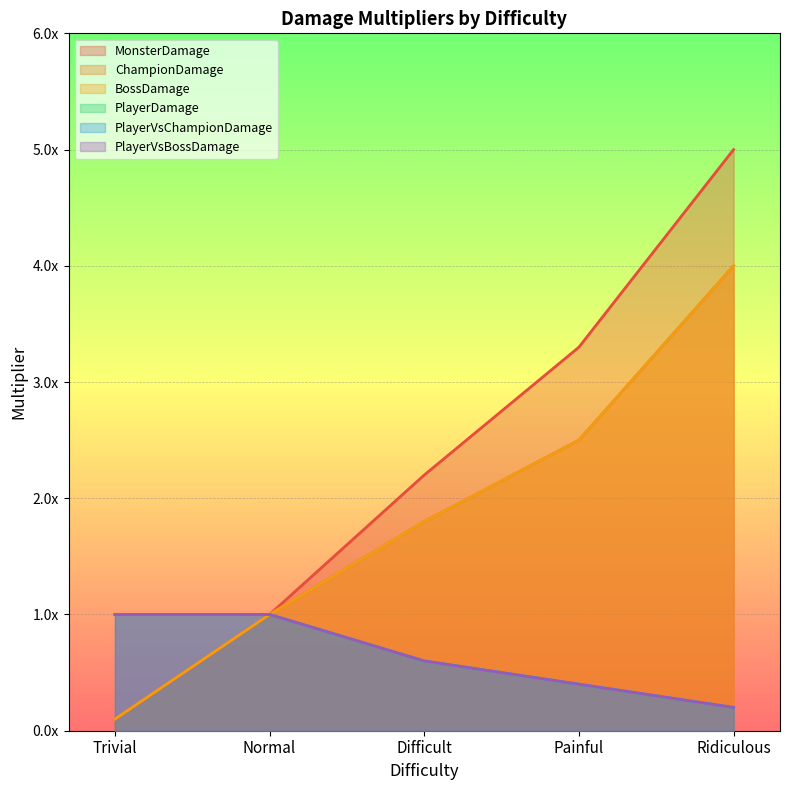

How many values in the ChampionDamage series are below 1?

1